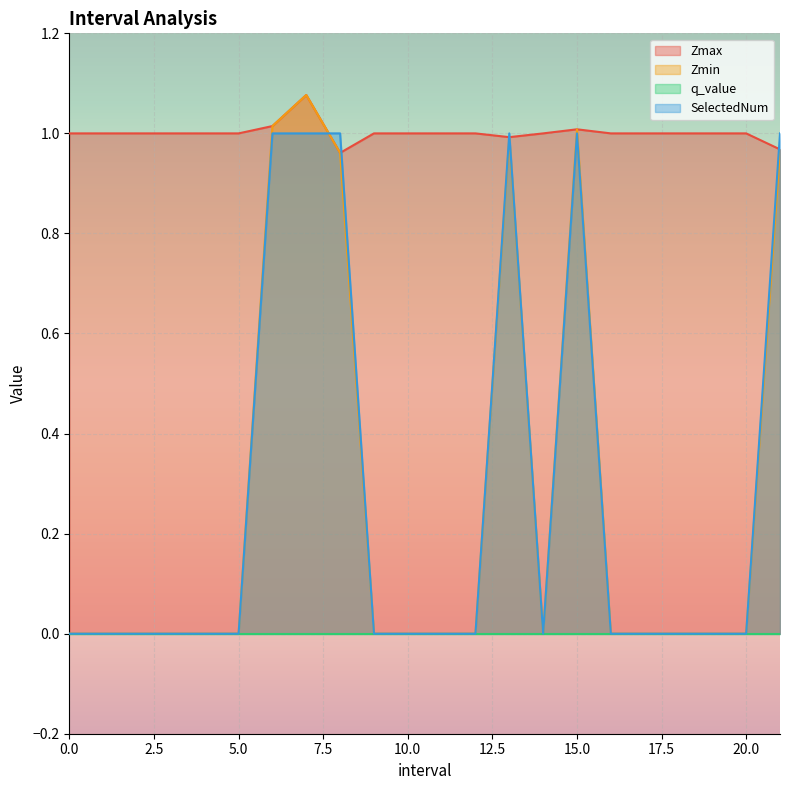

What is the label of the 19th point from the right?

3